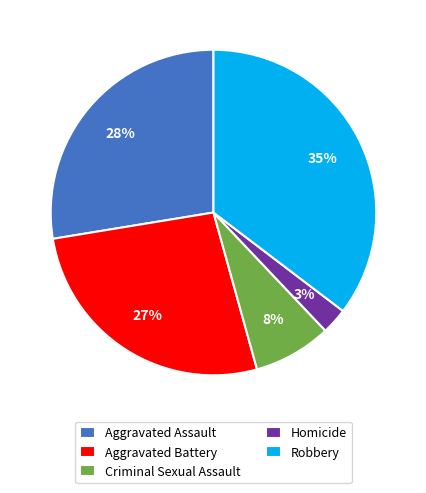

How many segments does this pie chart have?

5